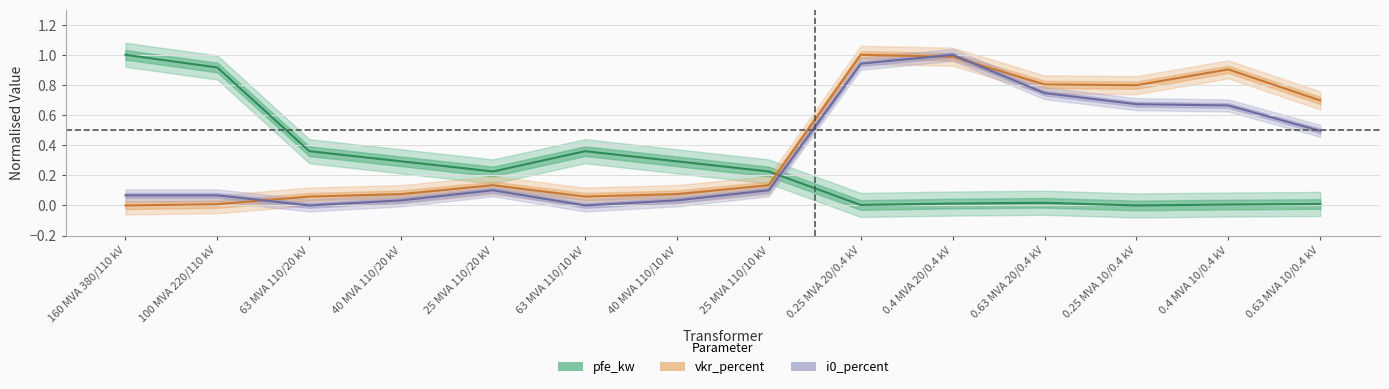

Is it true that vkr_percent equals 0.1 at 63 MVA 110/20 kV?

True